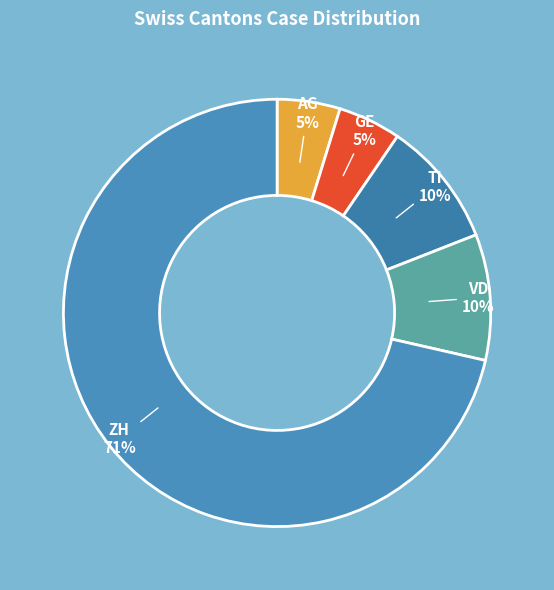

To the nearest percent, what is the average slice percentage?

20%